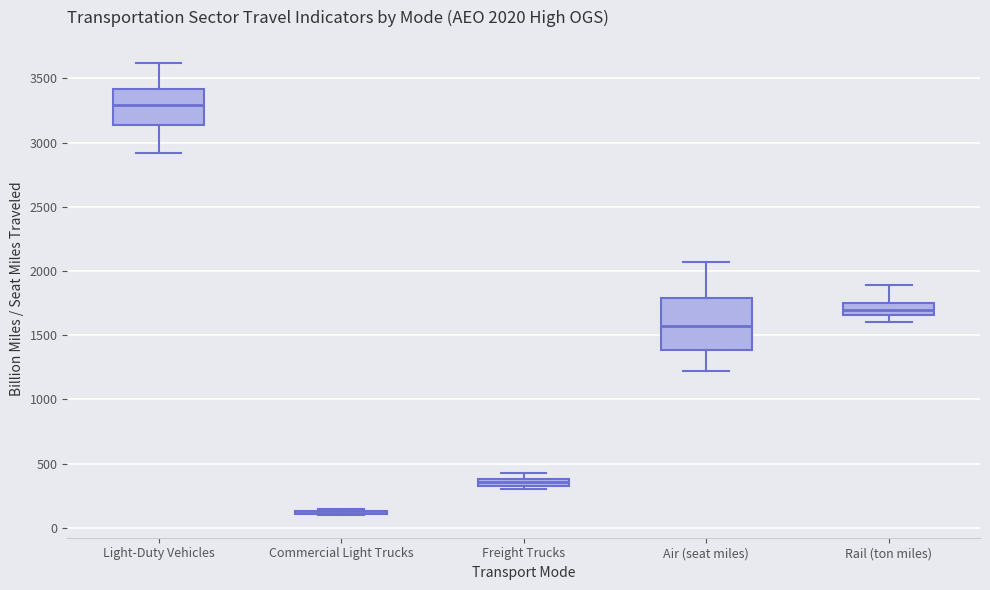

Comparing the boxes themselves (not the whiskers), which one is the tallest?

Air (seat miles)